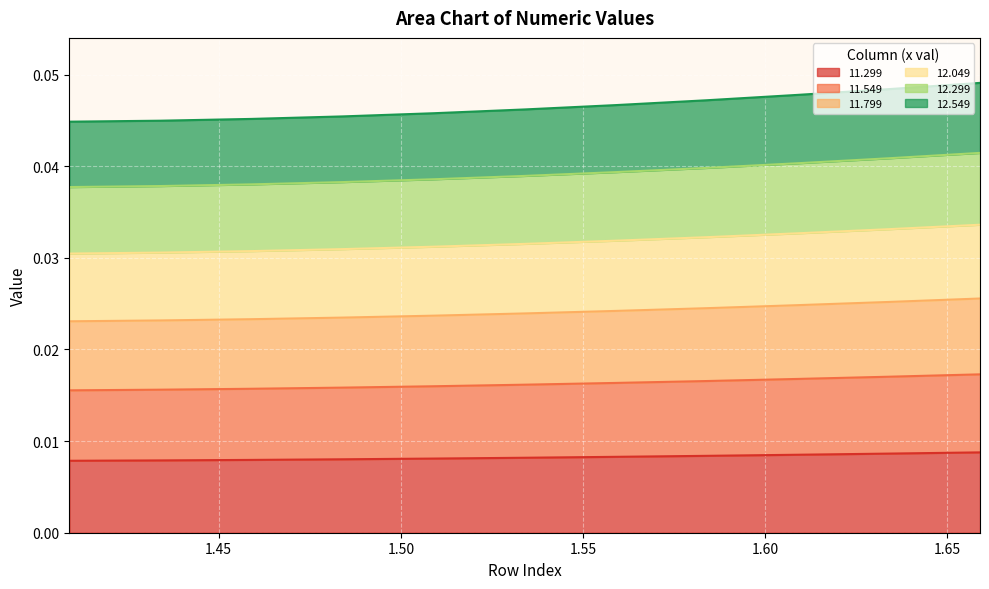

True or false: 12.299 and 11.549 intersect in this chart.

False